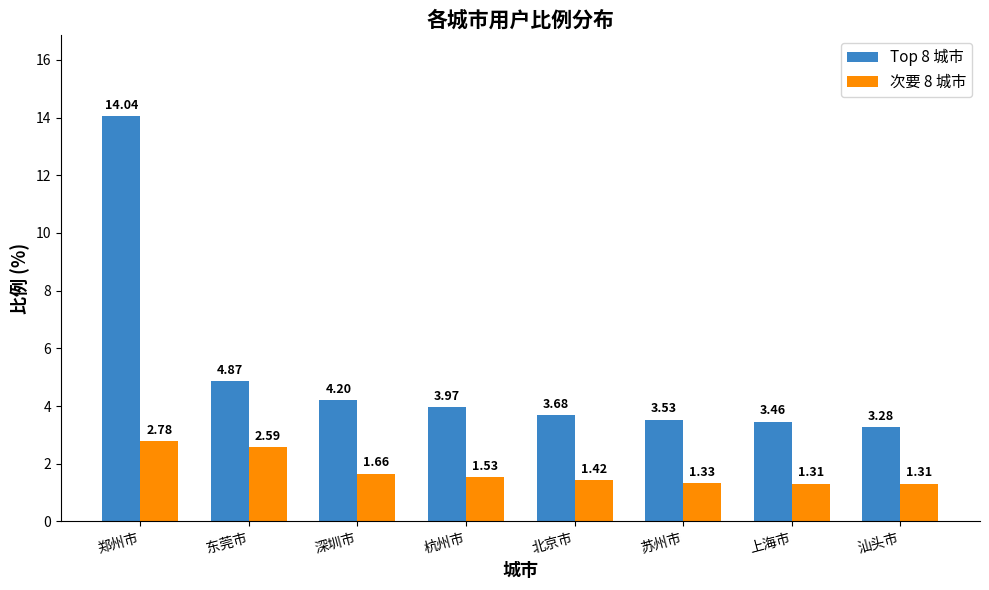

What is the difference between the maximum and minimum values in the Top 8 城市 series?

10.8